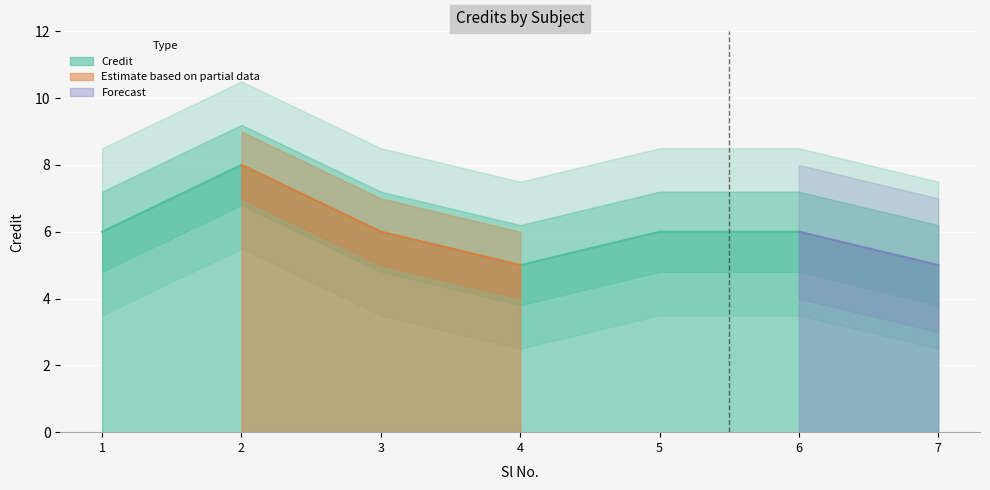

Which category has the lowest value across all series?

4